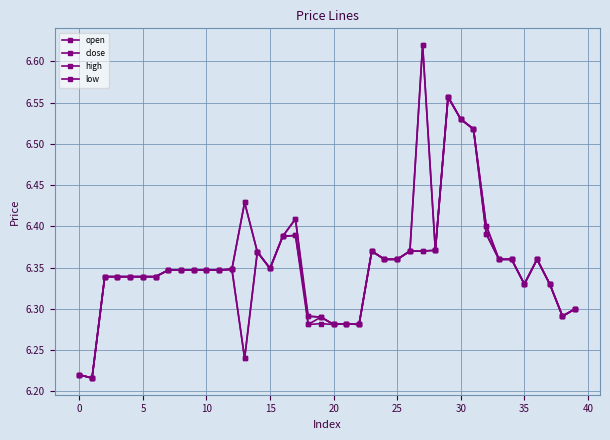

Does the chart have visible grid lines?

Yes